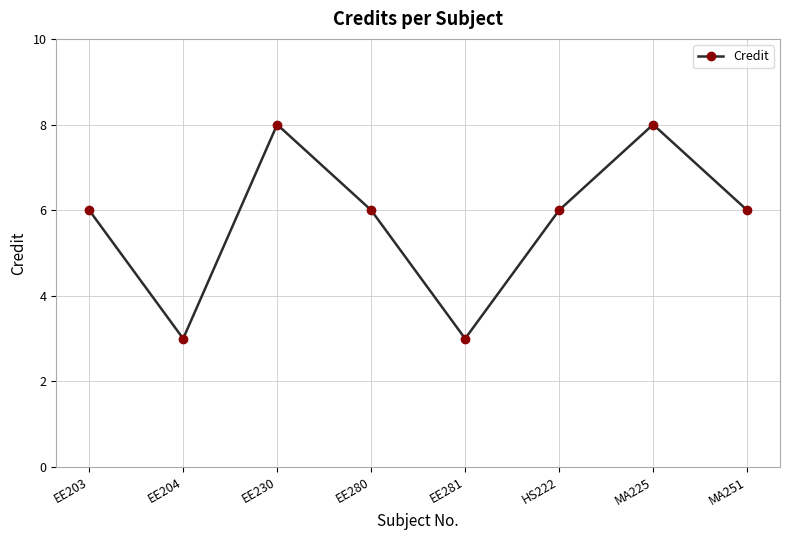

Reading left to right, what are all the values shown in this chart?

6	3	8	6	3	6	8	6